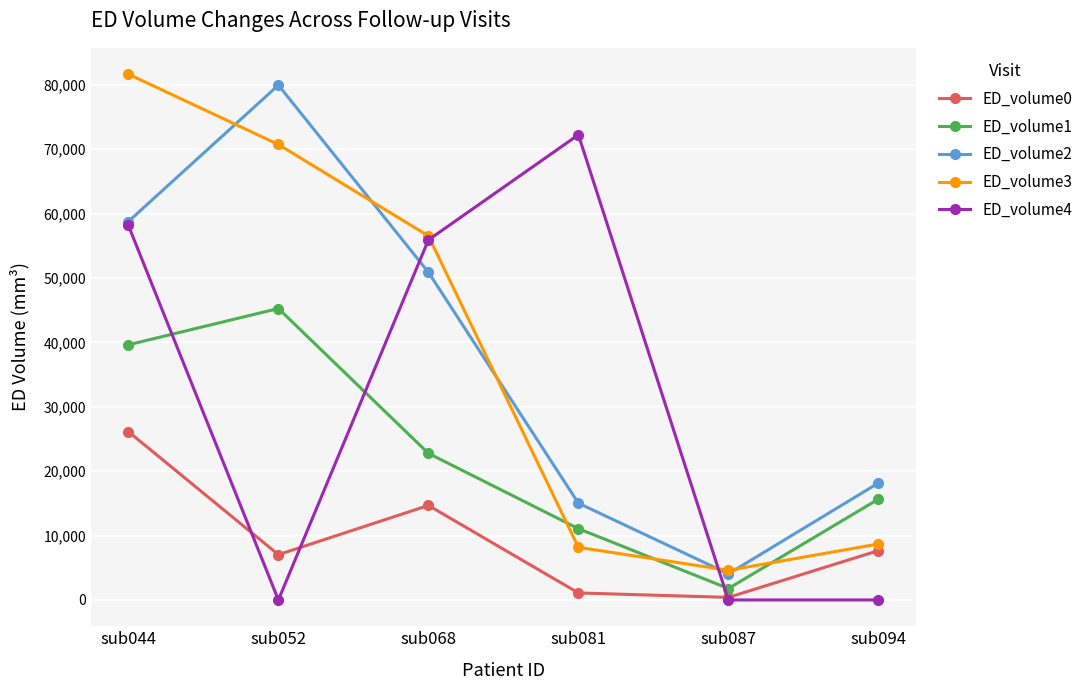

The value of ED_volume0 at sub044 is 26140. True or false?

True